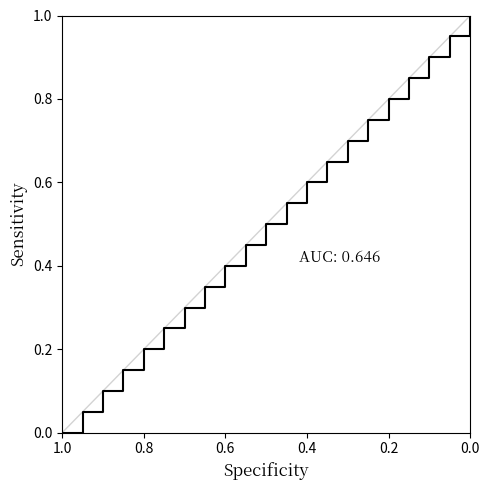

What value does the data have at 8?

0.4